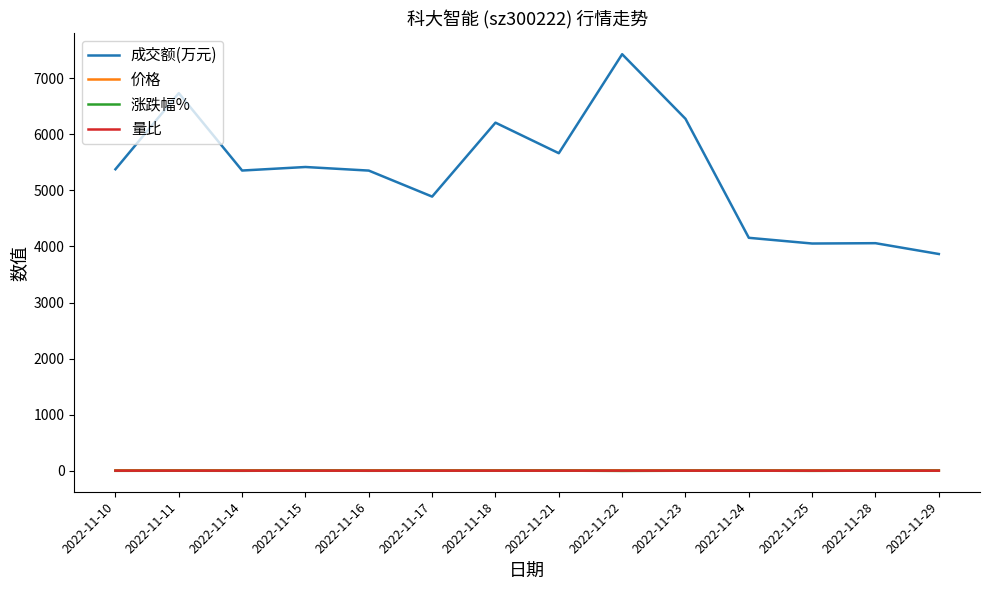

At which category is the sum across all series the highest?

2022-11-22